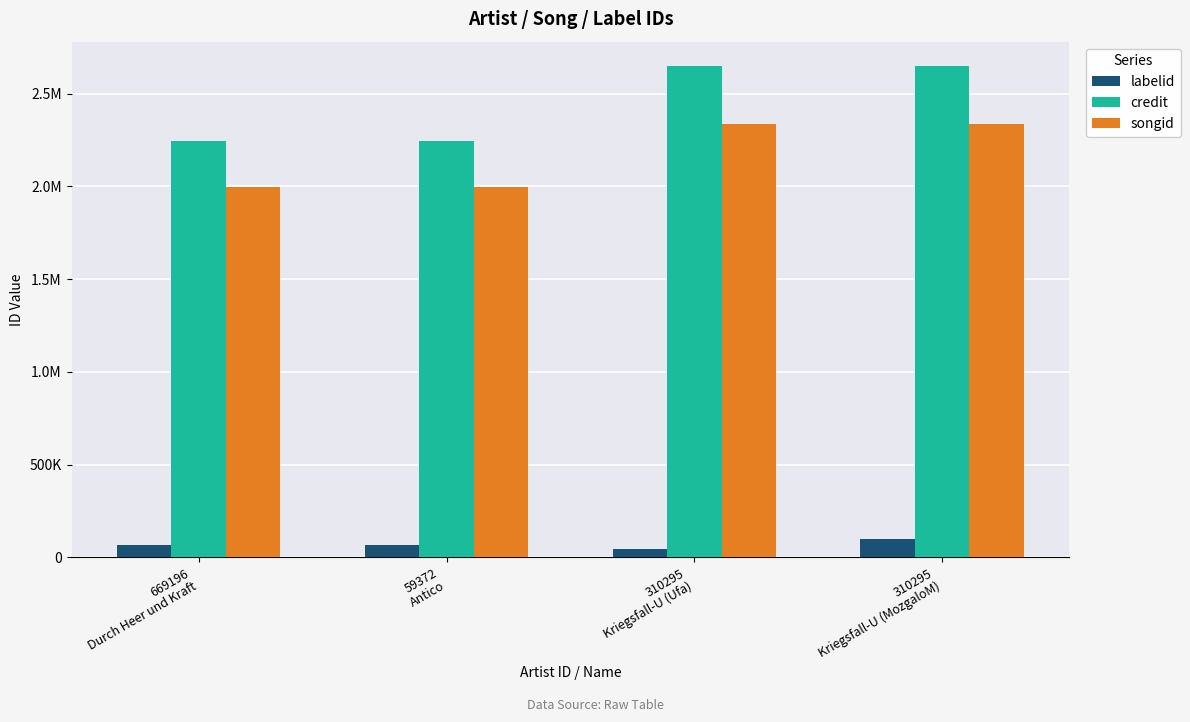

What are all the series names shown in the legend?

labelid, credit, songid